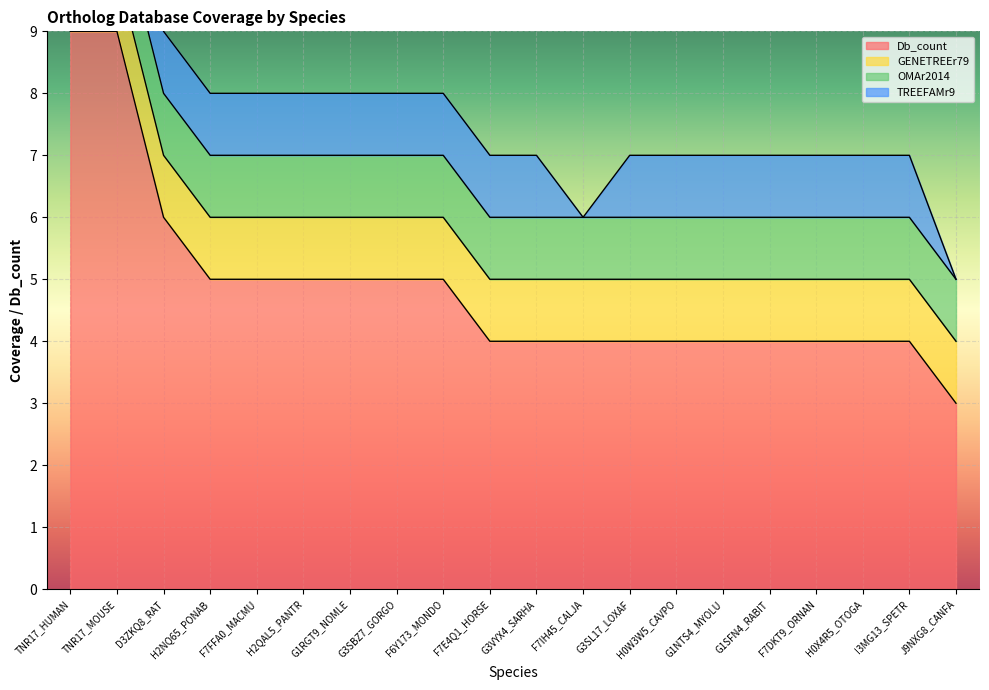

How many data points does each series have?

20